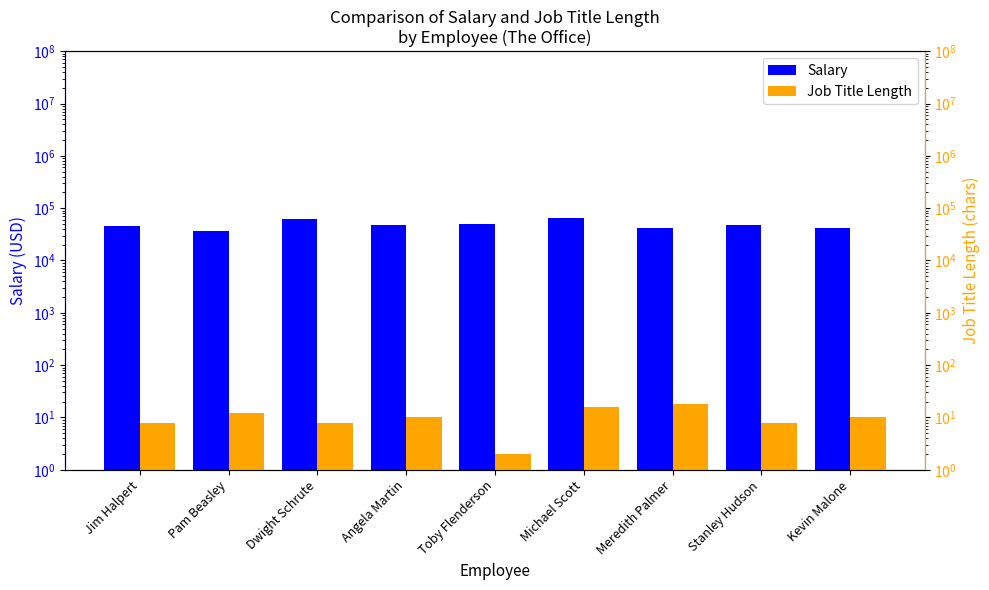

What is the highest value of the Salary series?

65000